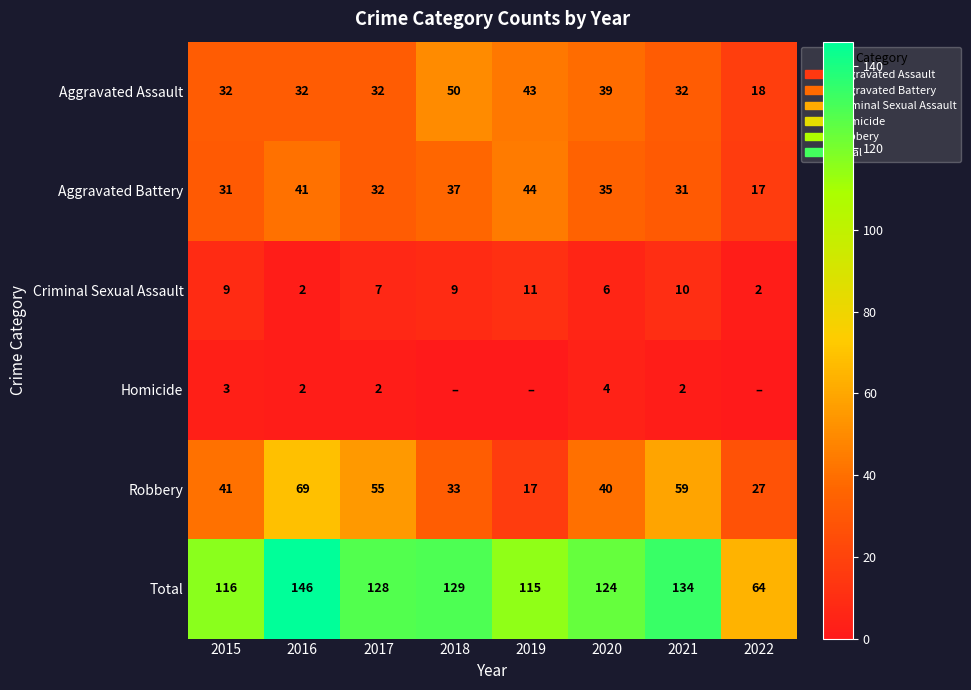

At which label does Aggravated Assault reach its minimum?

2022